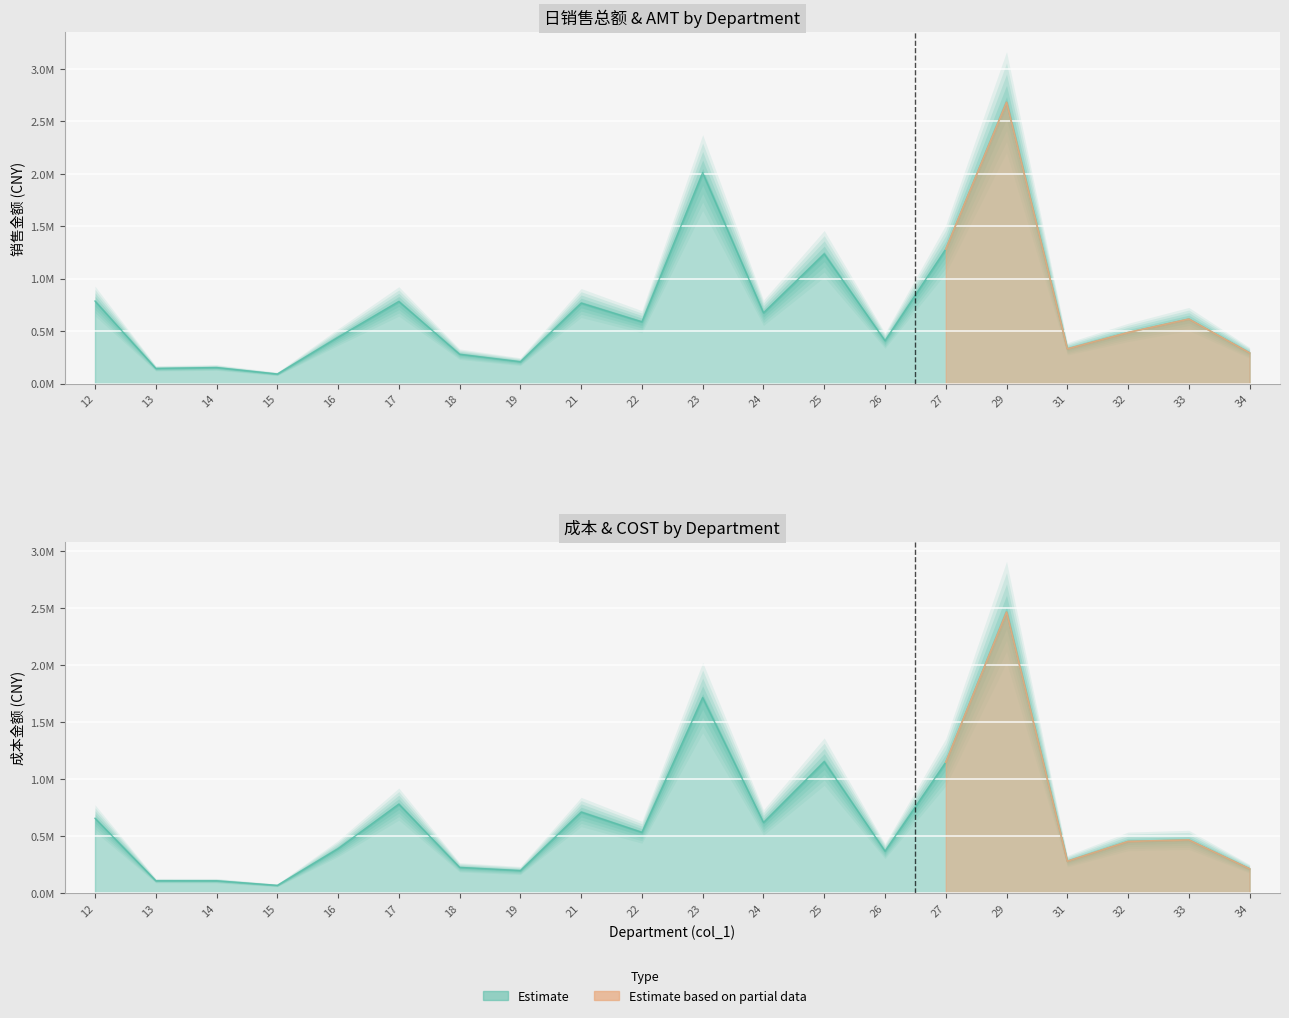

What is the value of the 成本 point at the 18th from the left?

454831.3